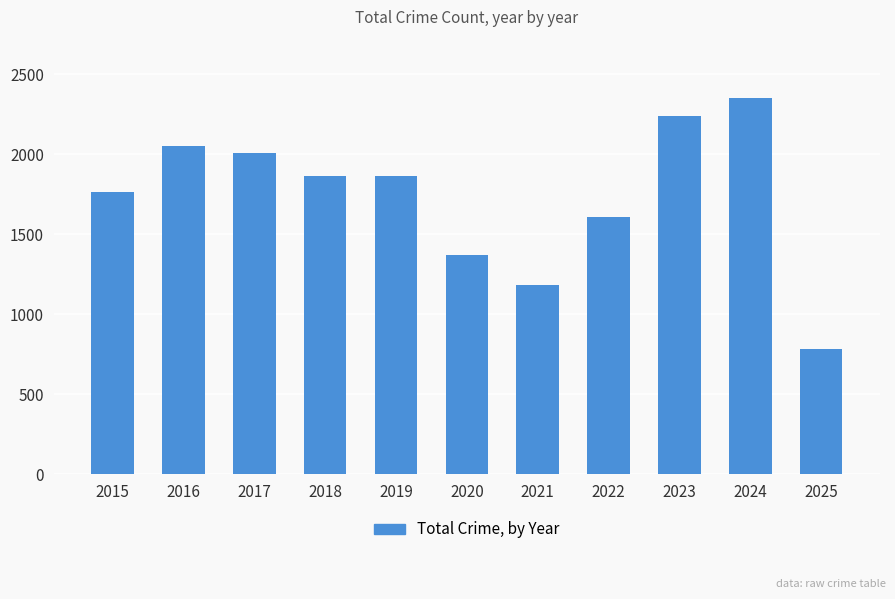

Read the value at 2025, to the nearest 50.

800